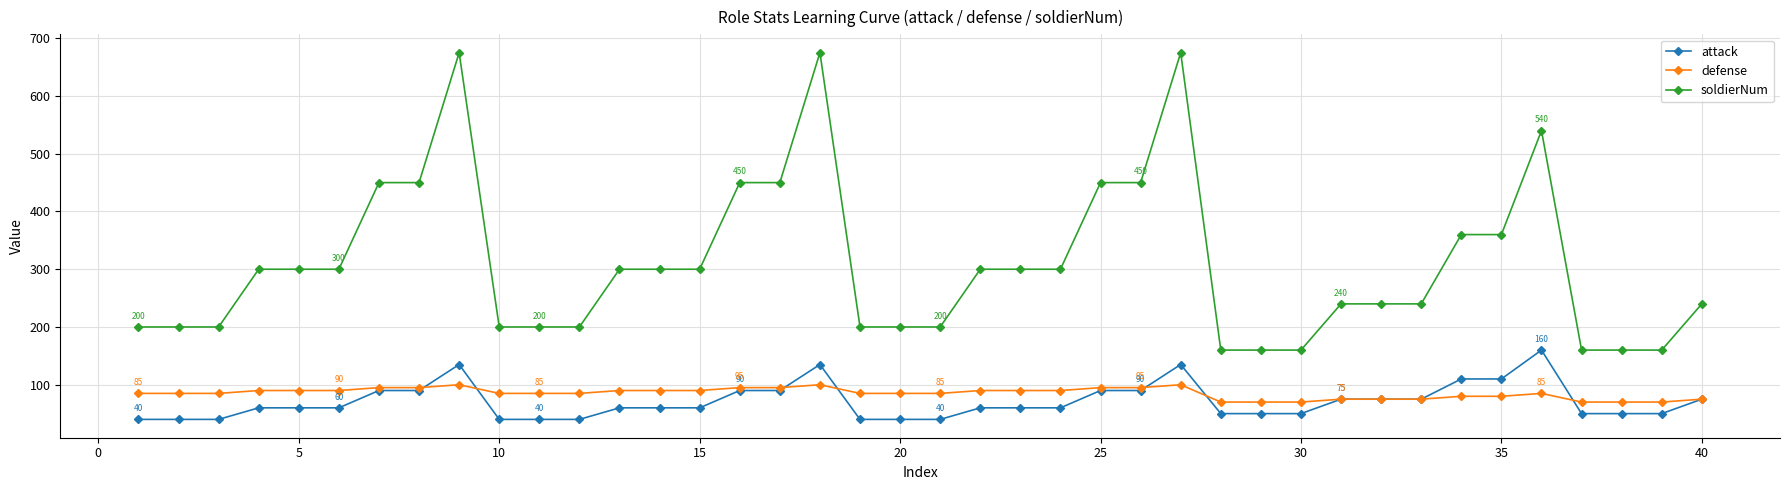

What is the maximum value shown in the chart?

675